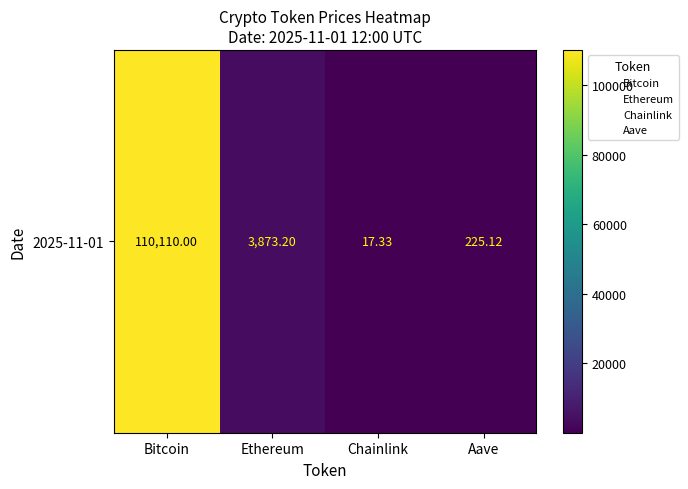

How many categories are shown in the chart?

4